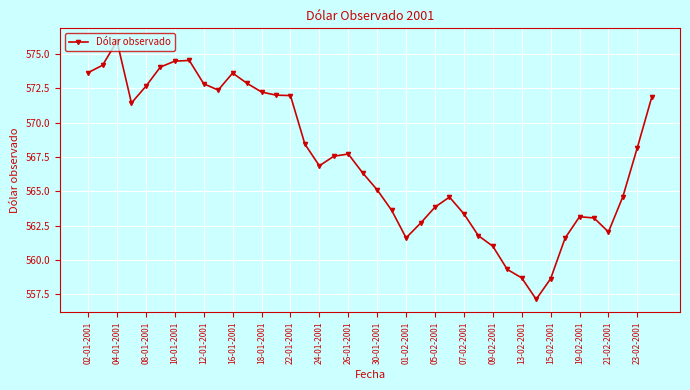

What is the value of the 36th point from the left?

563.1